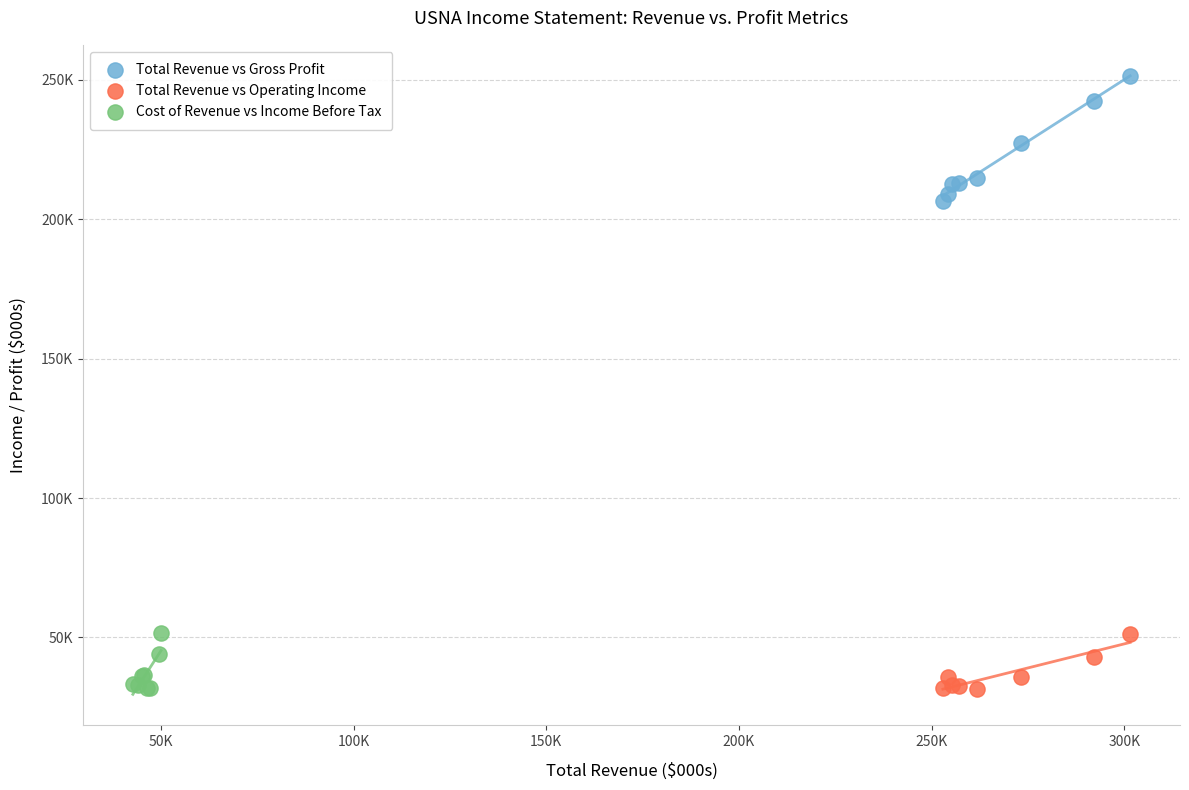

What are all the series names shown in the legend?

Total Revenue vs Gross Profit, Total Revenue vs Operating Income, Cost of Revenue vs Income Before Tax